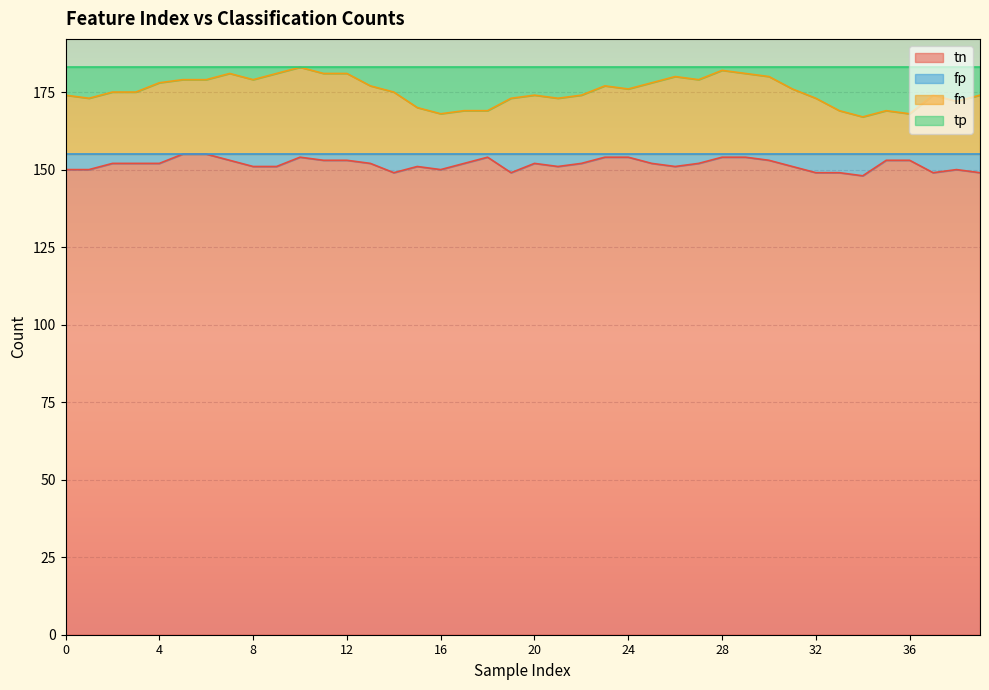

True or false: tn has more than 0 interior local peaks.

True